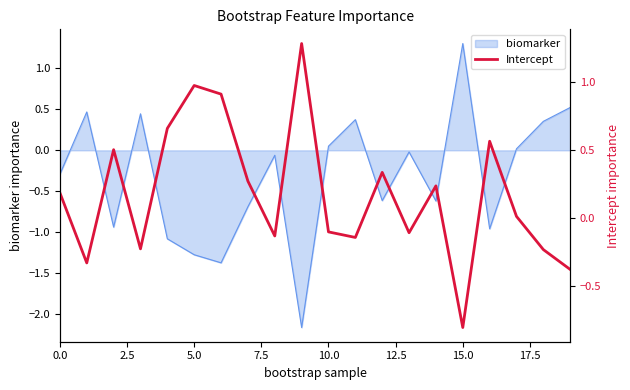

Which category has the highest value in the biomarker series?

15.0